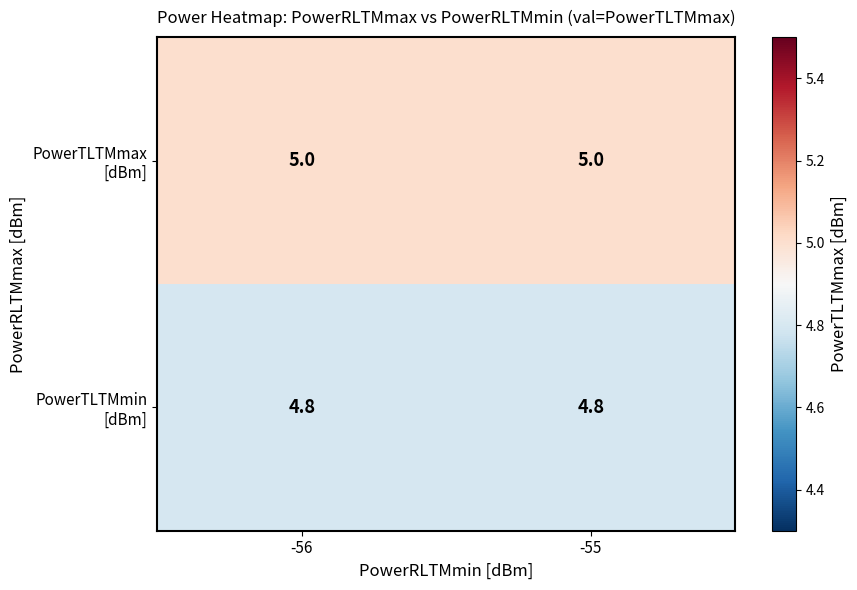

What is the smallest value displayed?

4.8